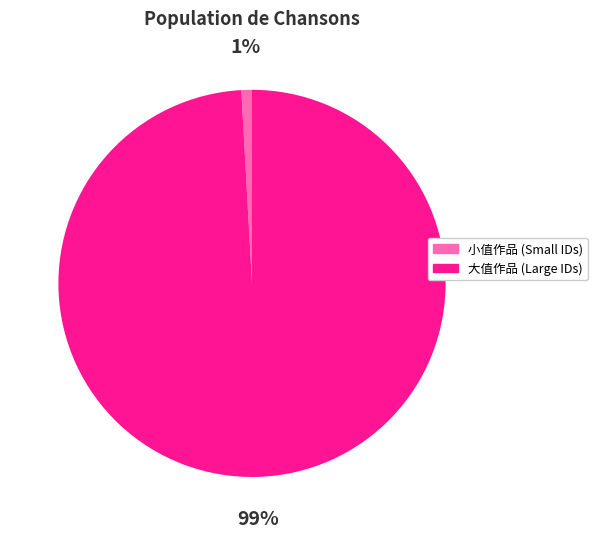

Rank the categories by value from lowest to highest.

小值作品 (Small IDs), 大值作品 (Large IDs)